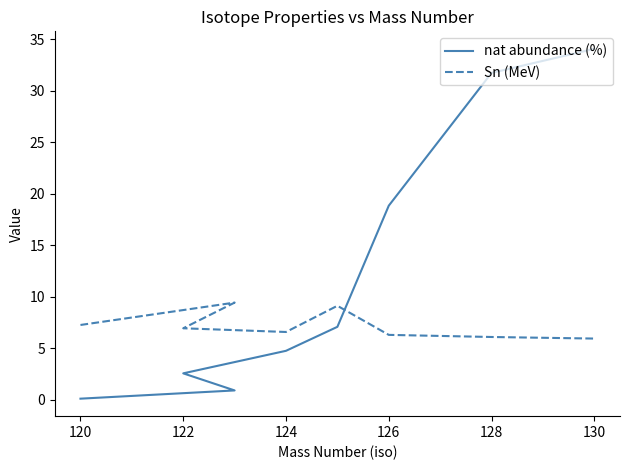

How many intersections are there between Sn (MeV) and nat abundance (%)?

1